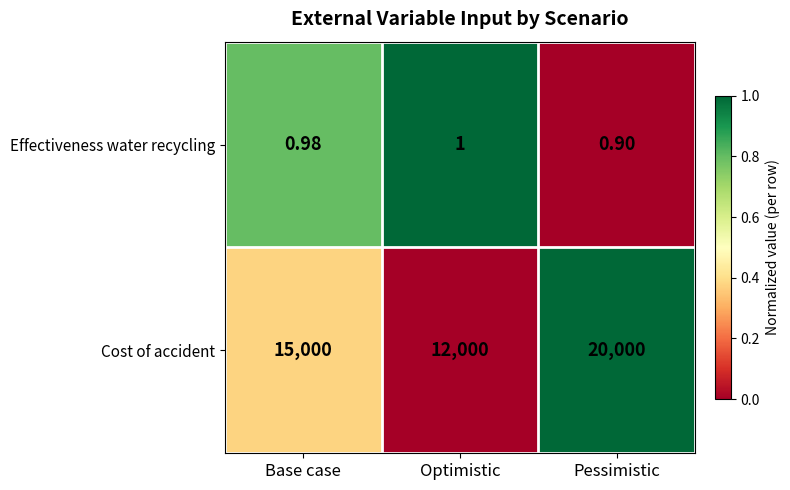

Which series has the largest total across all categories?

Cost of accident